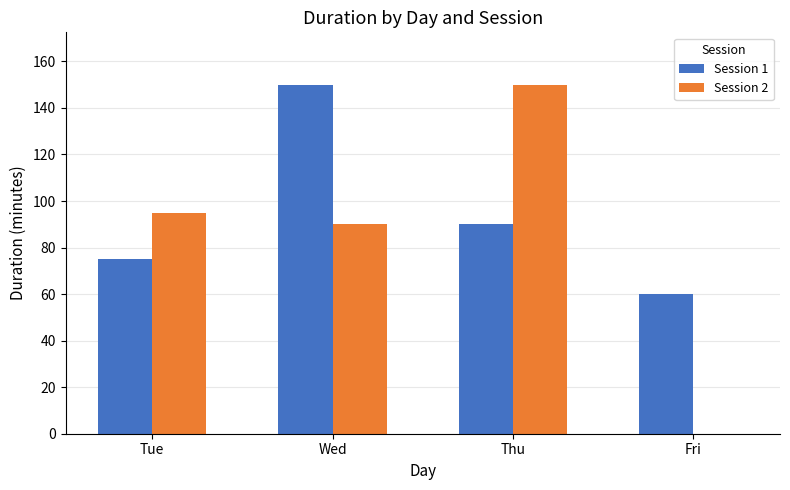

What is the difference between the Session 2 values at Tue and Fri?

95